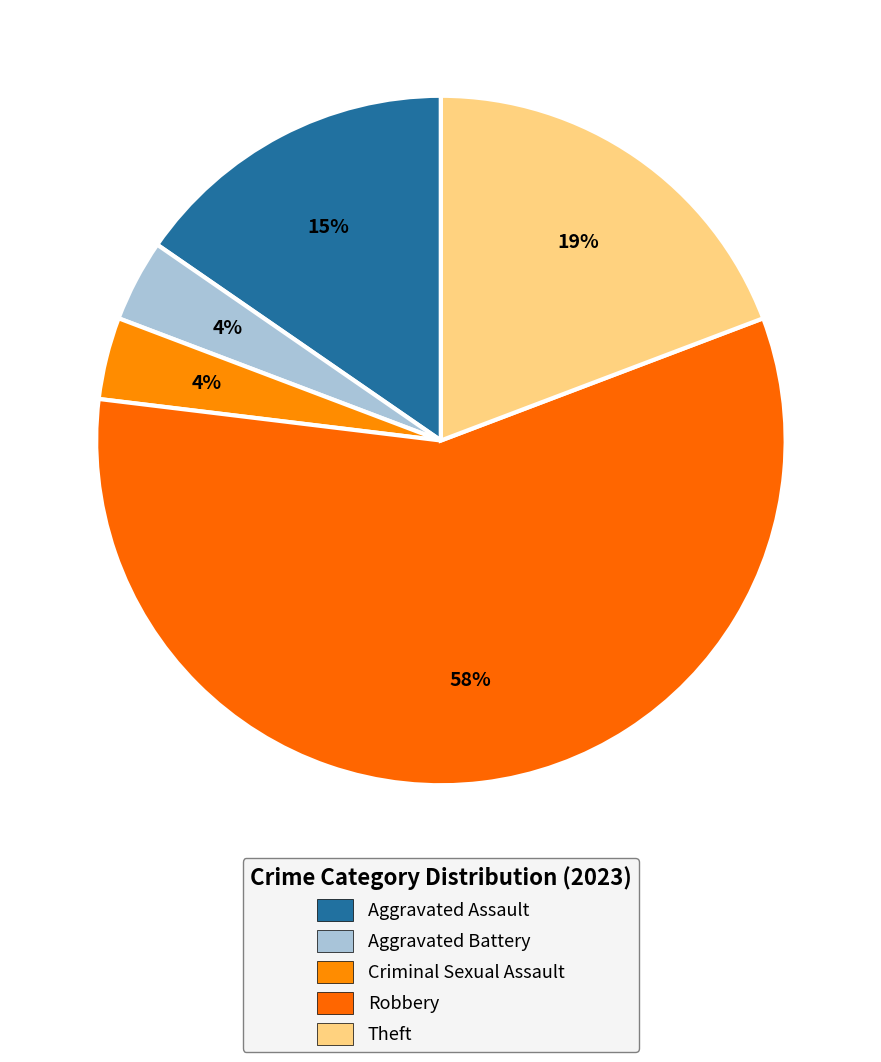

What percentage is the Robbery slice, to the nearest percent?

58%